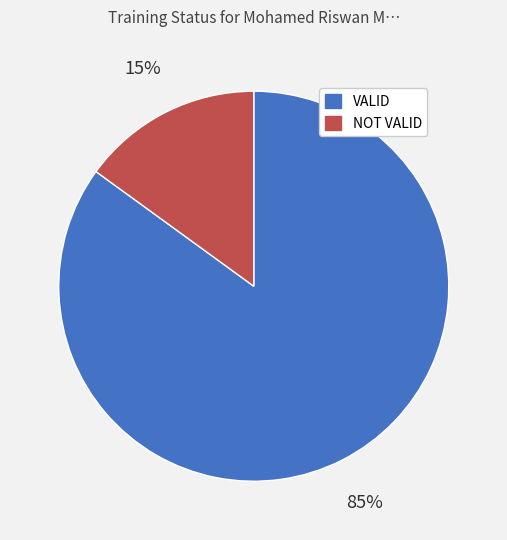

Is the sum of NOT VALID and VALID greater than half?

Yes